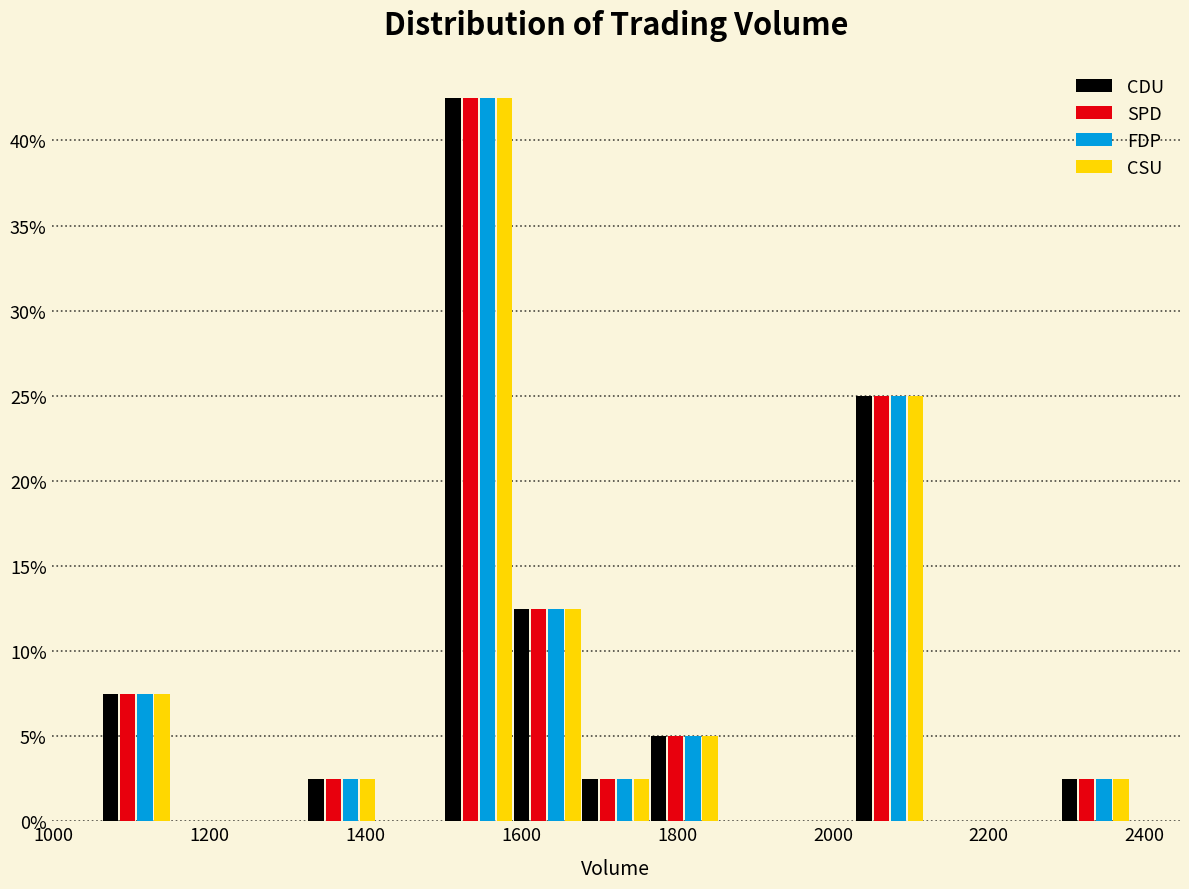

In the FDP series, which range on the x-axis has the tallest bar?

1500 to 1580